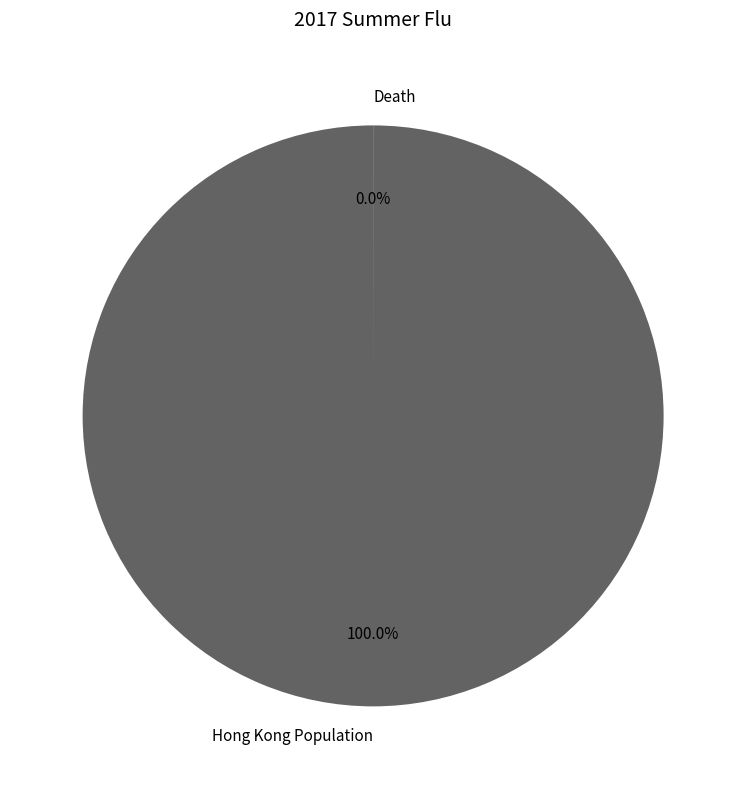

What is the largest slice in the pie chart?

Hong Kong Population